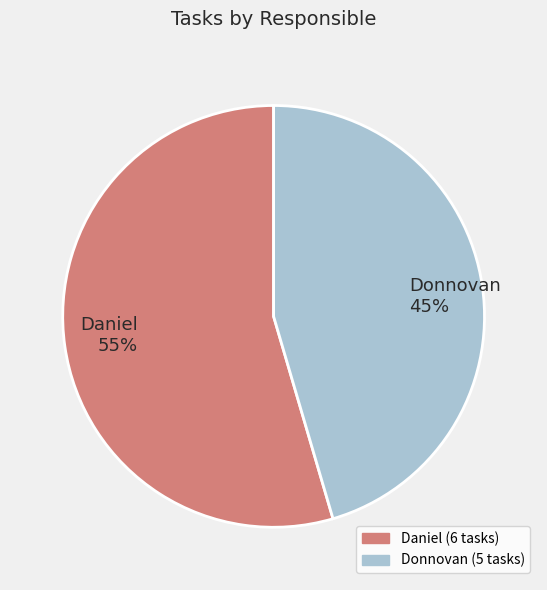

How many segments does this pie chart have?

2